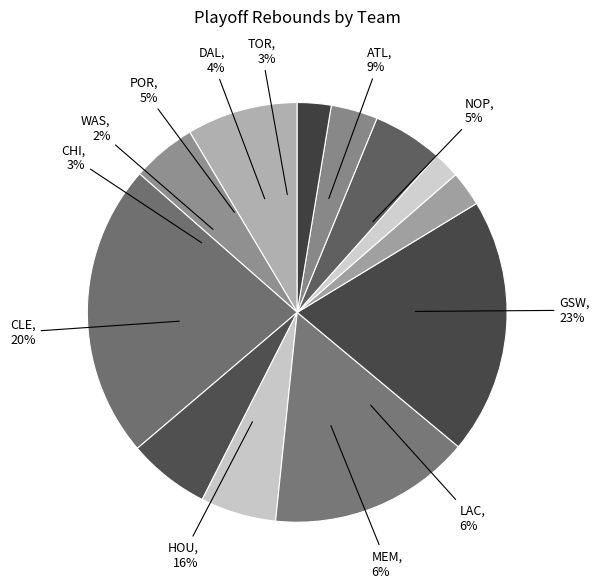

What is the largest slice in the pie chart?

GSW